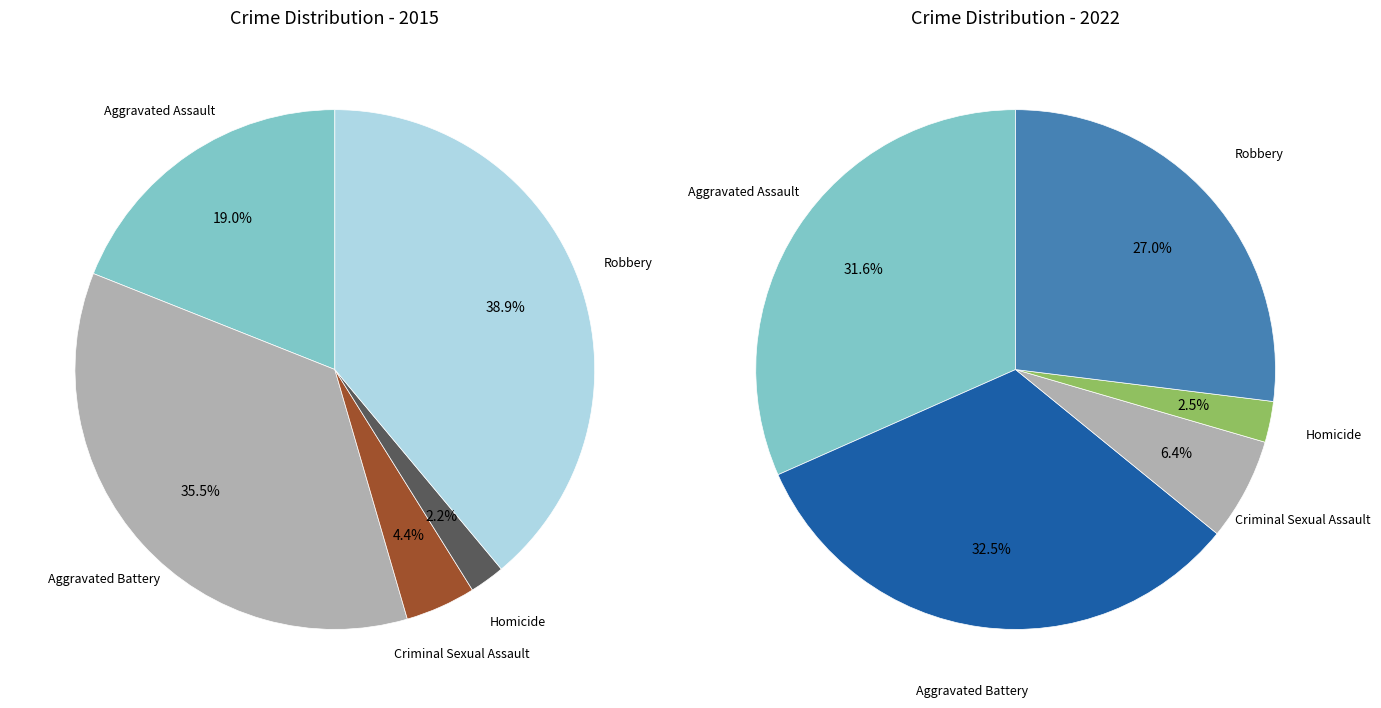

What portion of the pie excludes Aggravated Battery?

64.5%